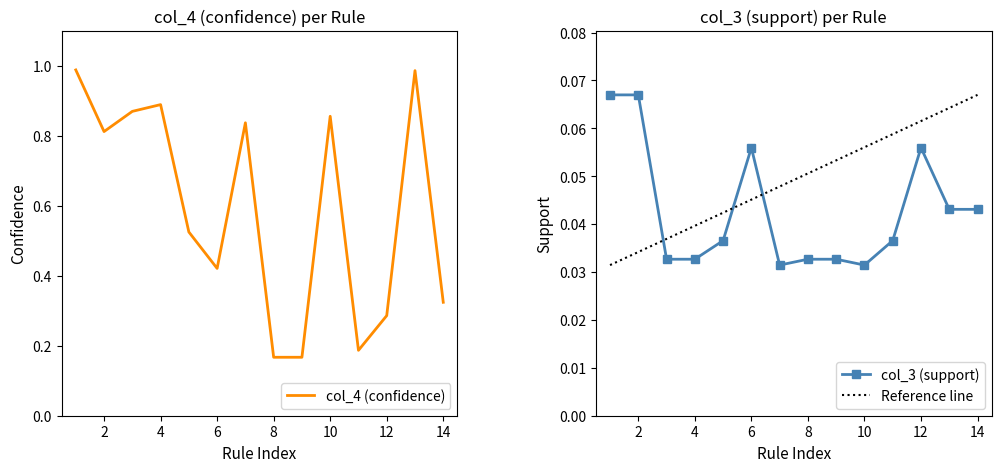

What is the average value of the col_4 (confidence) series?

0.6